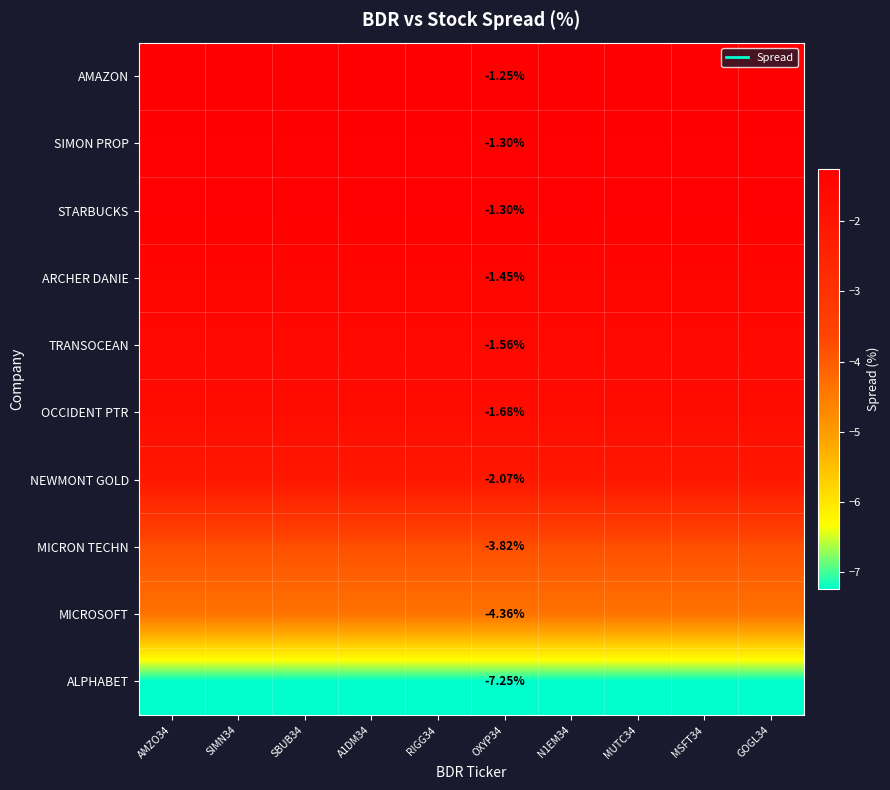

At SIMN34, list the series in order from largest to smallest.

AMAZON, SIMON PROP, STARBUCKS, ARCHER DANIE, TRANSOCEAN, OCCIDENT PTR, NEWMONT GOLD, MICRON TECHN, MICROSOFT, ALPHABET